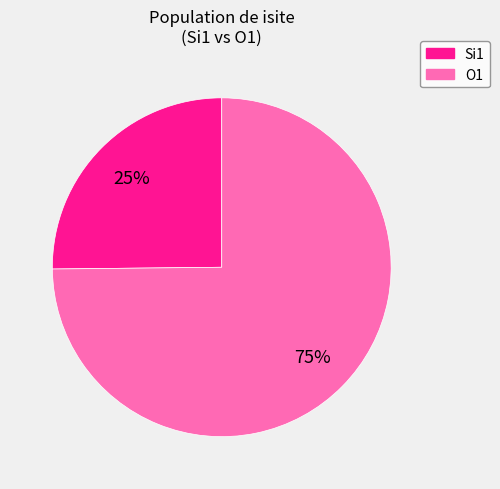

To the nearest percent, what is the average slice percentage?

50%